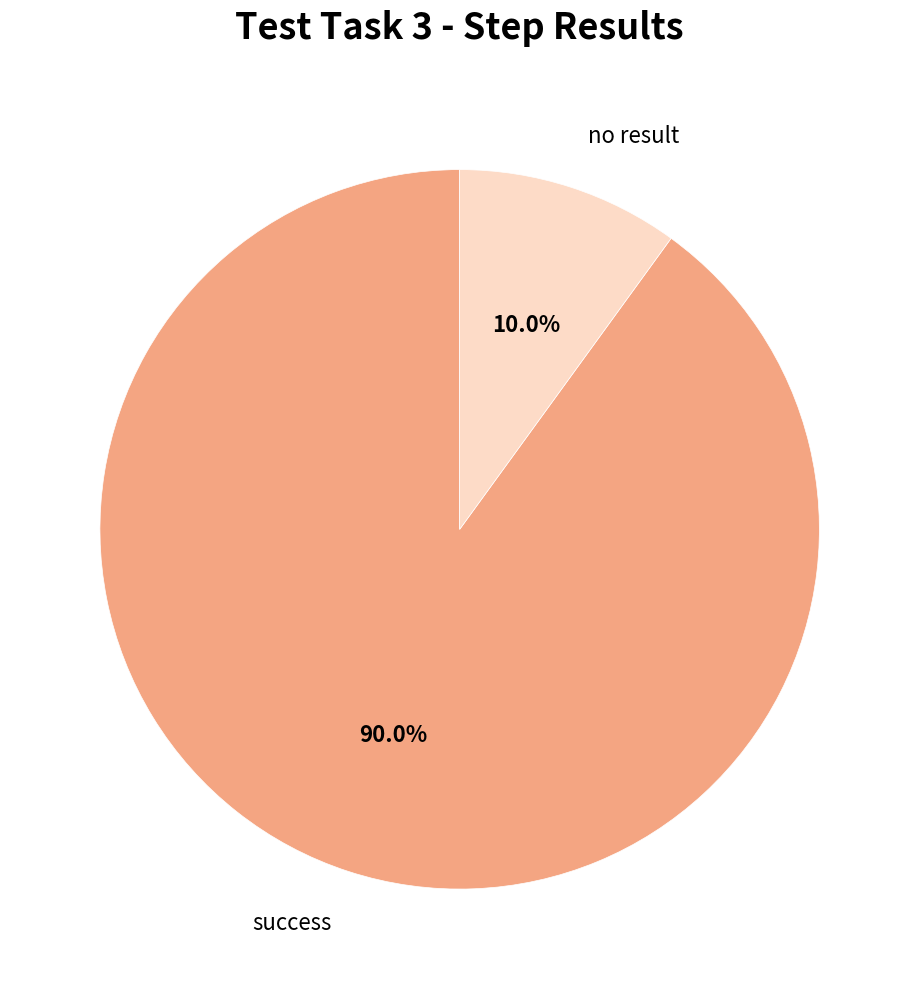

Rank the categories by value from highest to lowest.

success, no result